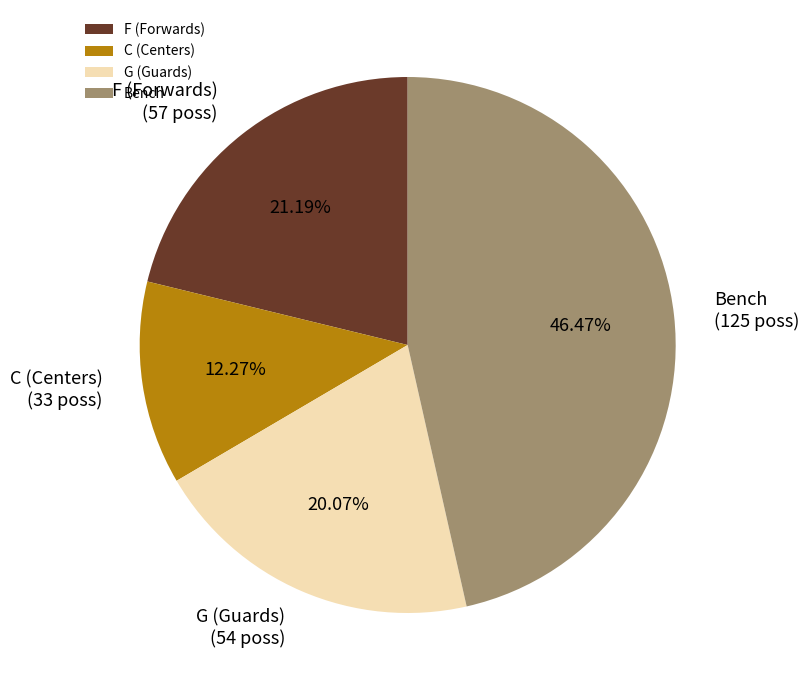

Which slice is the largest?

Bench